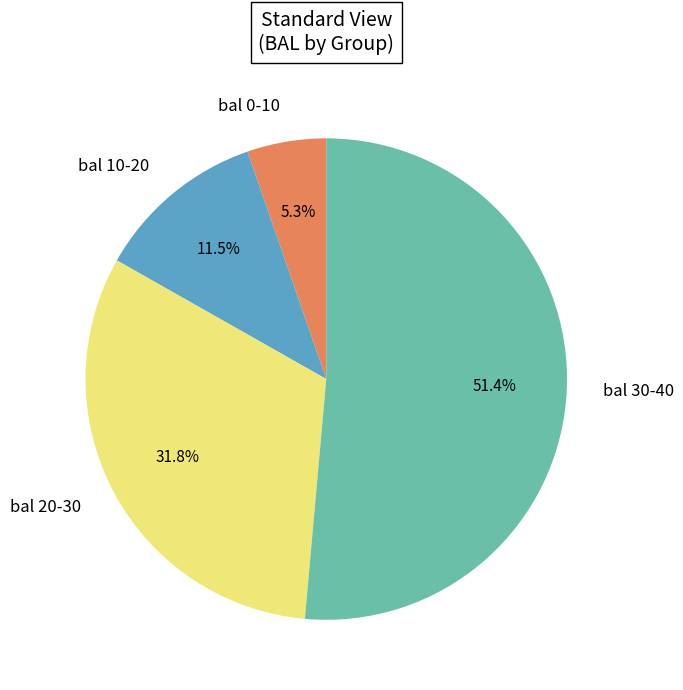

Between bal 10-20 and bal 20-30, which is larger?

bal 20-30